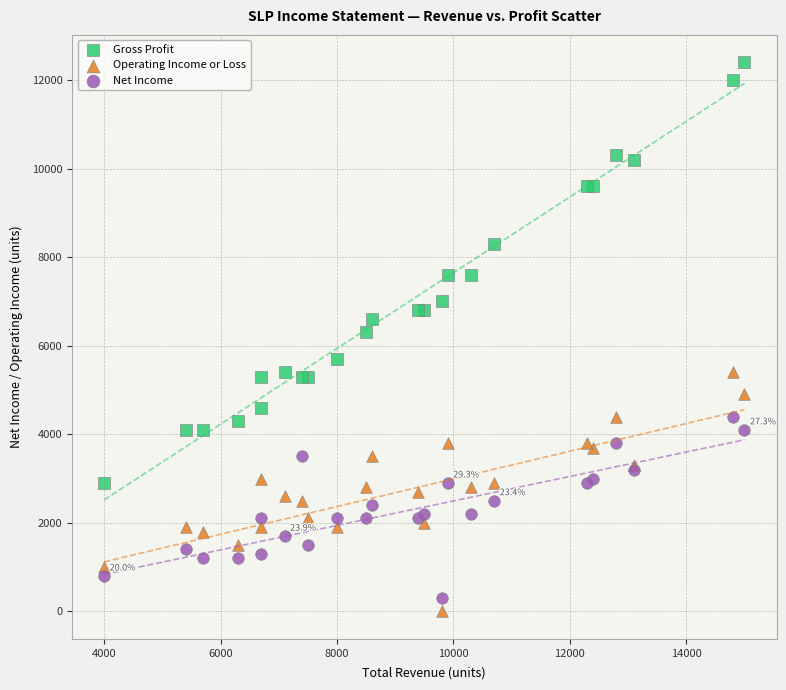

Which series has the largest Y range (max minus min)?

Gross Profit